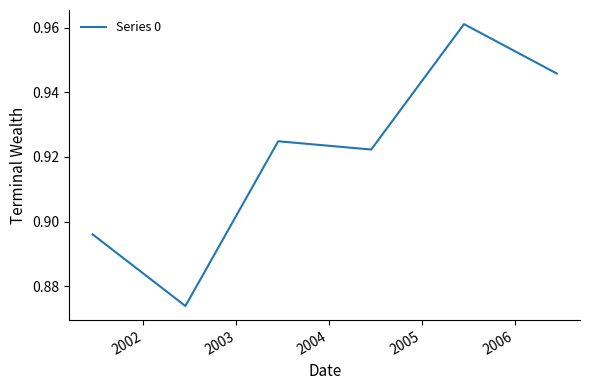

What is the sum of all values?

5.5